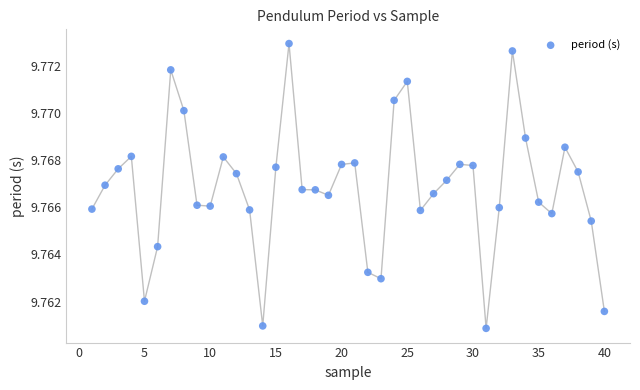

What is the range of X values (max minus min)?

39.0